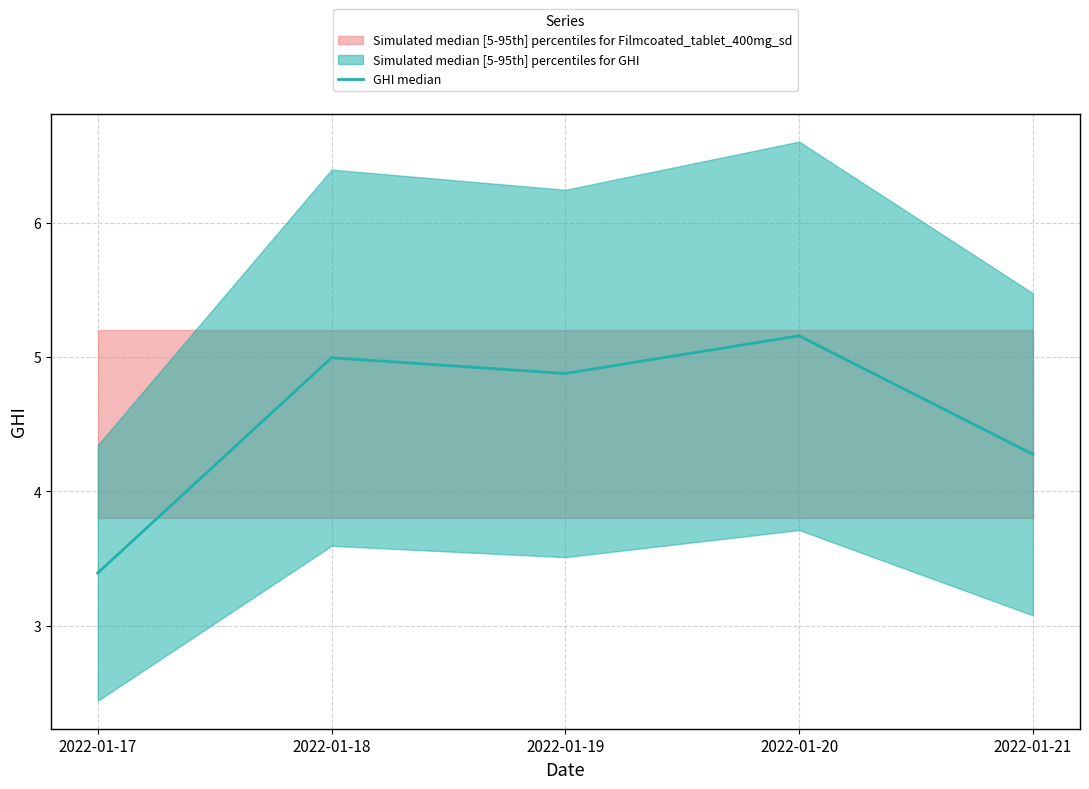

Reading left to right, transcribe all the data shown in this chart.

3.4	5.0	4.9	5.2	4.3